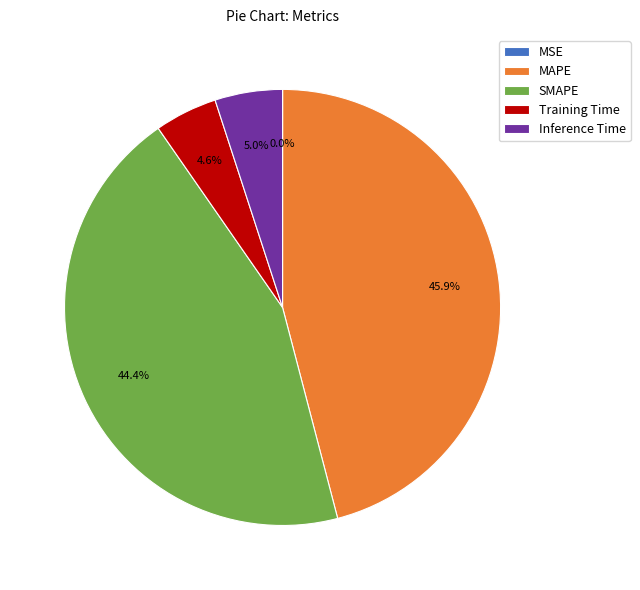

Is there a majority slice in this chart?

No